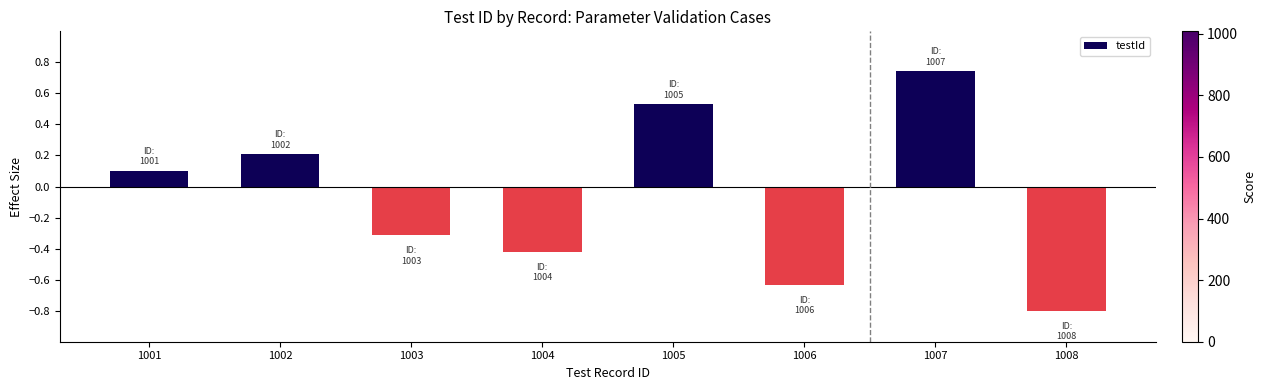

At which category does the chart reach its minimum across all series?

1008